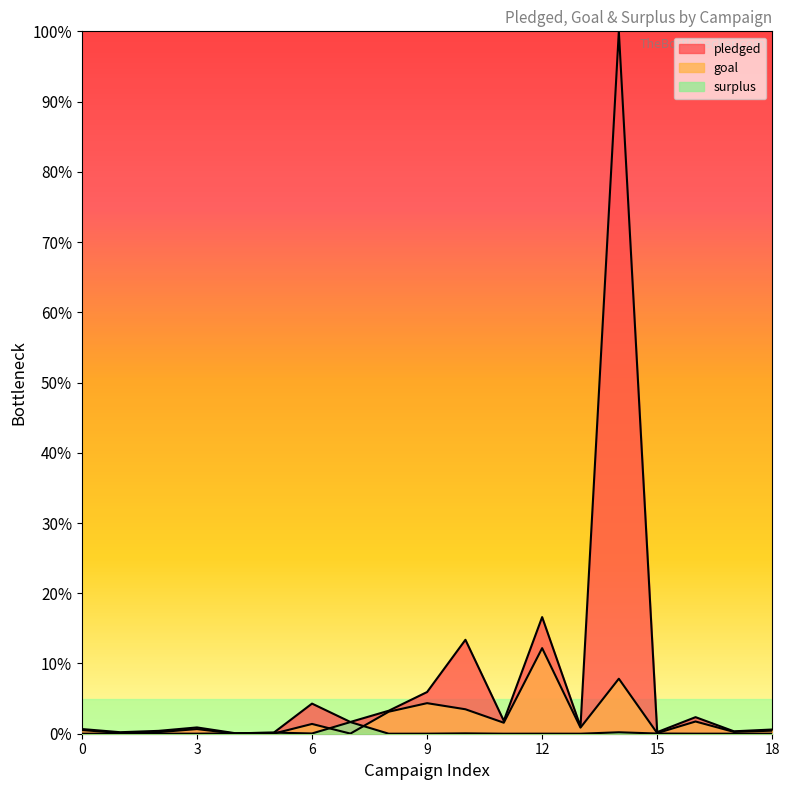

Where is the first local minimum for pledged?

1